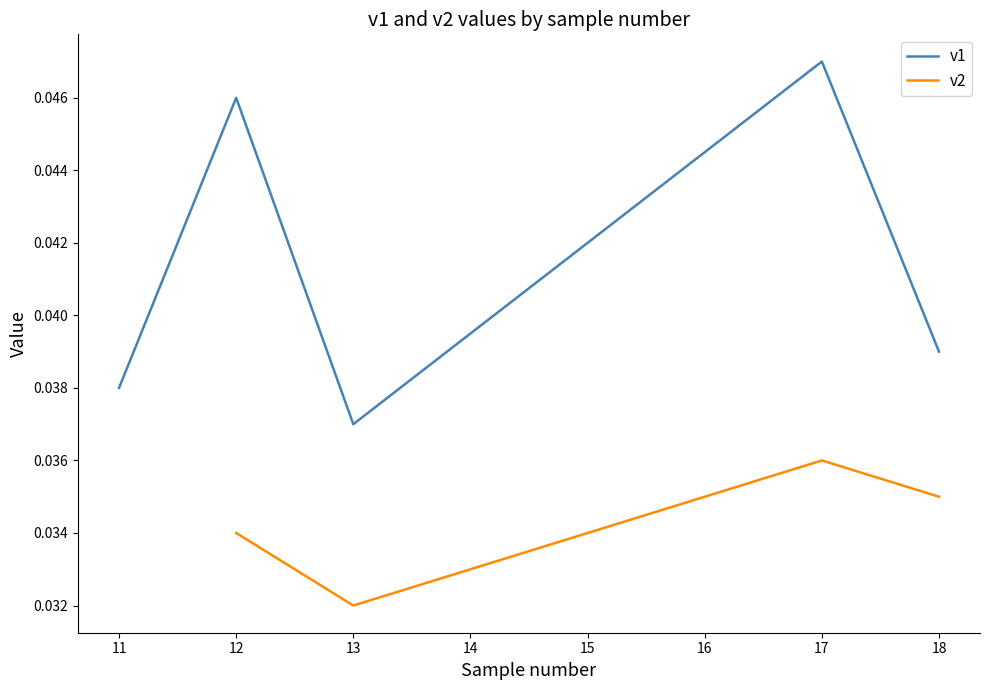

Rank the series by their maximum value, from highest to lowest.

v1, v2